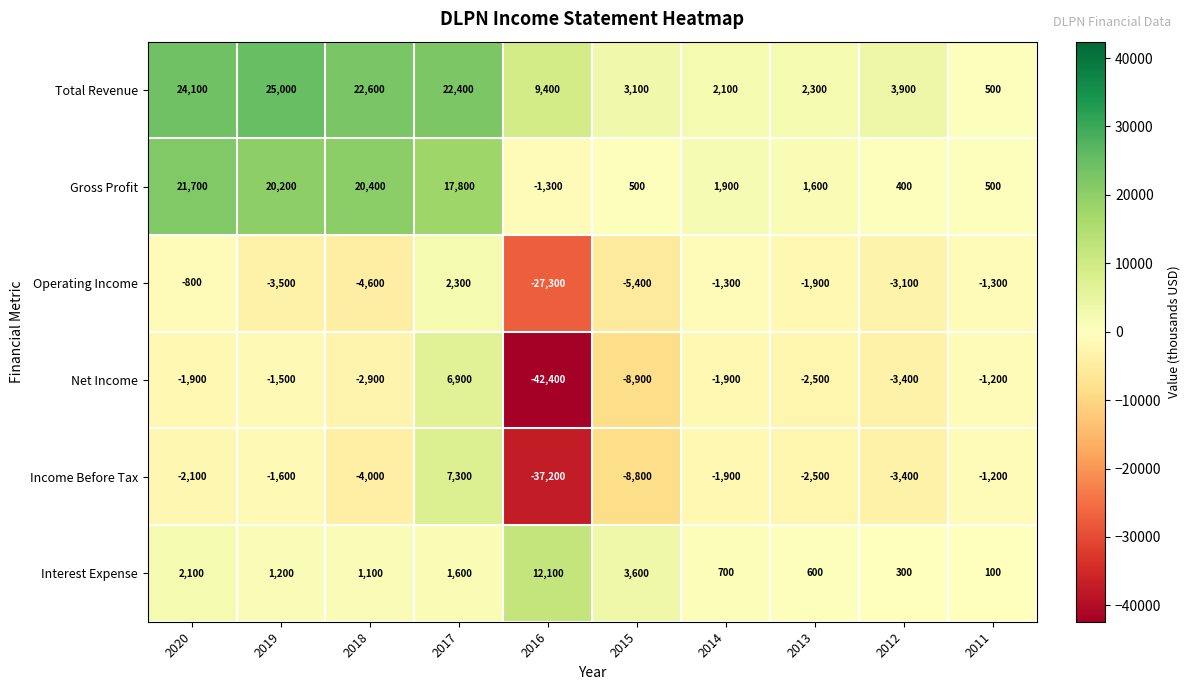

What is the greatest value displayed?

25000